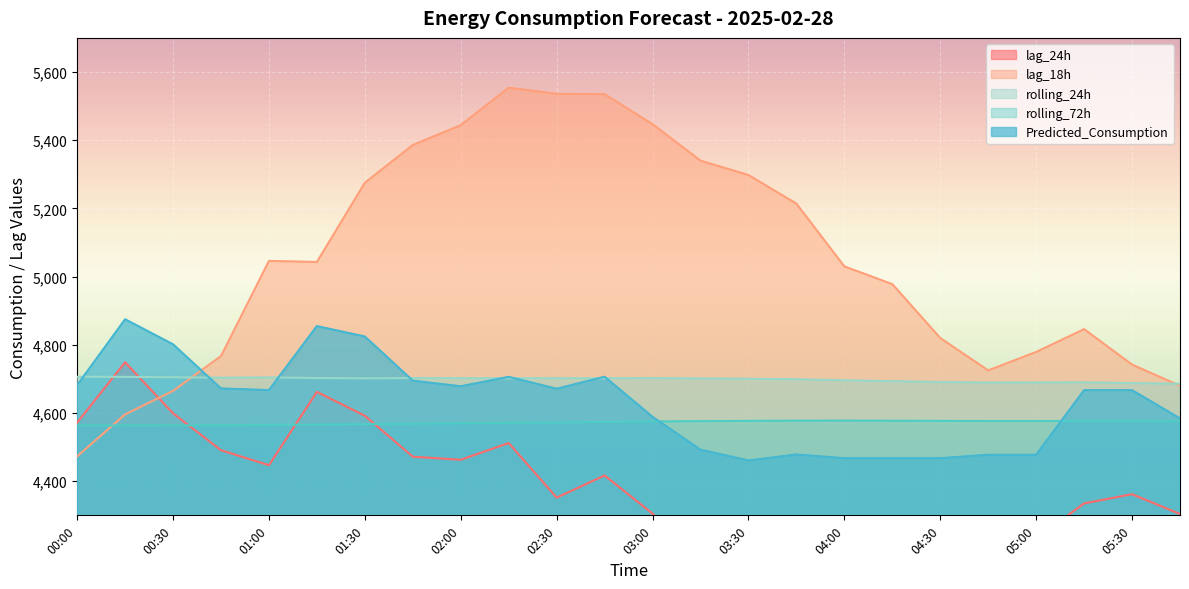

What is the value of the Predicted_Consumption point at the 13th from the left?

4588.9